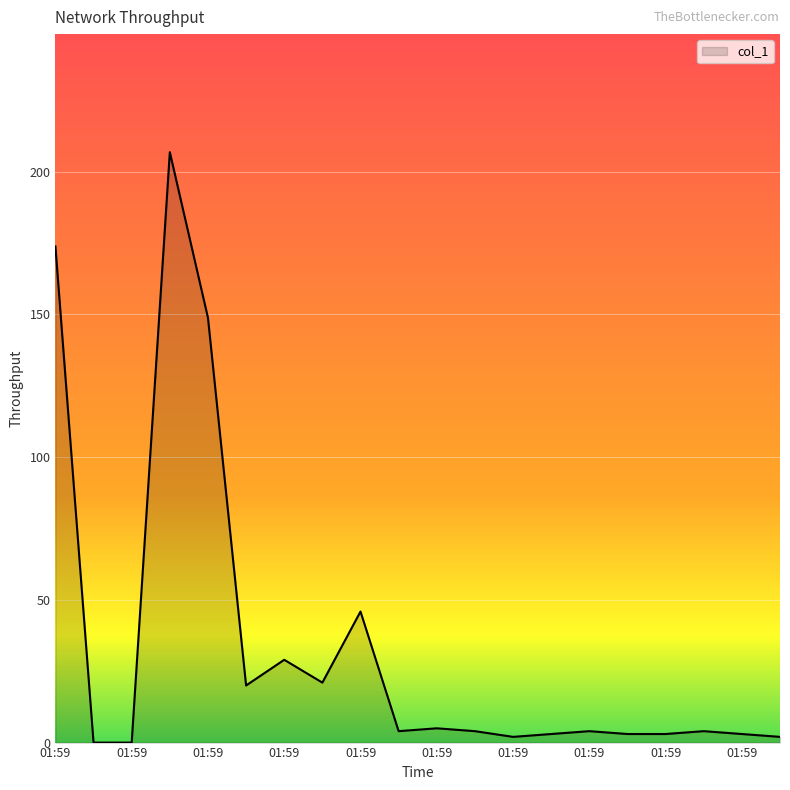

Reading right to left, list all the values displayed in this chart.

2.0	3.0	4.0	3.0	3.0	4.0	3.0	2.0	4.0	5.0	4.0	45.9	21.0	29.0	20.0	148.8	206.8	0.0	0.0	173.8